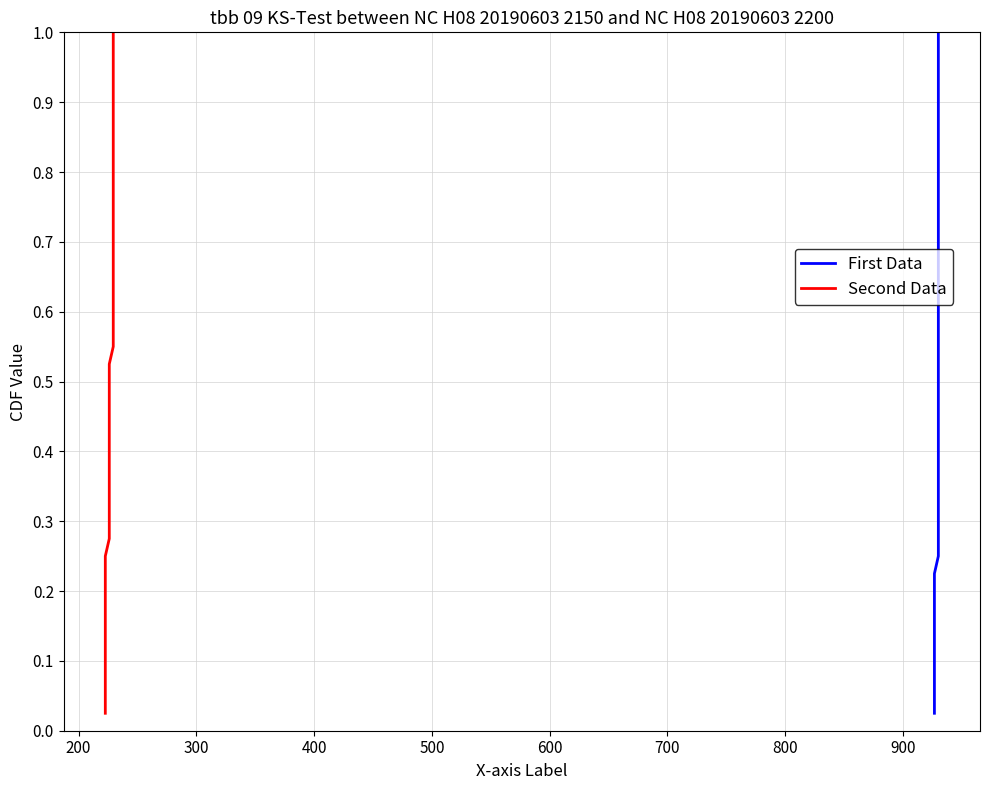

True or false: Second Data has more than 0 interior local peaks.

False